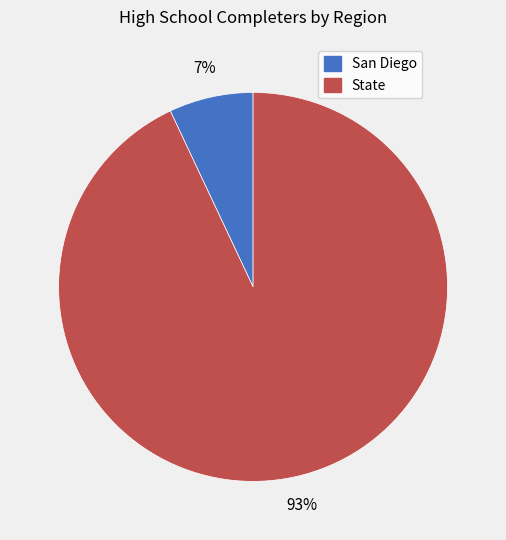

Approximately how many times larger is the value at San Diego compared to State?

0.1